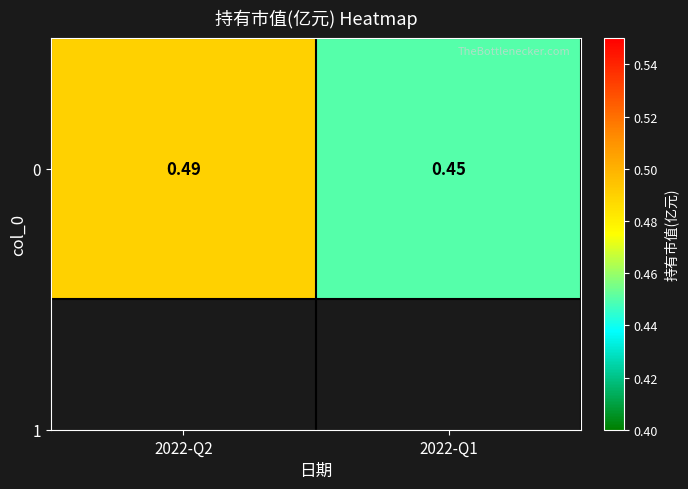

What is the average value?

0.5